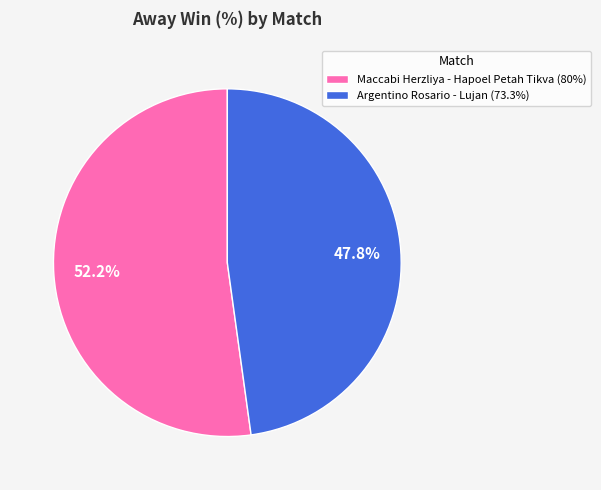

What percentage is the Argentino Rosario - Lujan slice, to the nearest percent?

48%